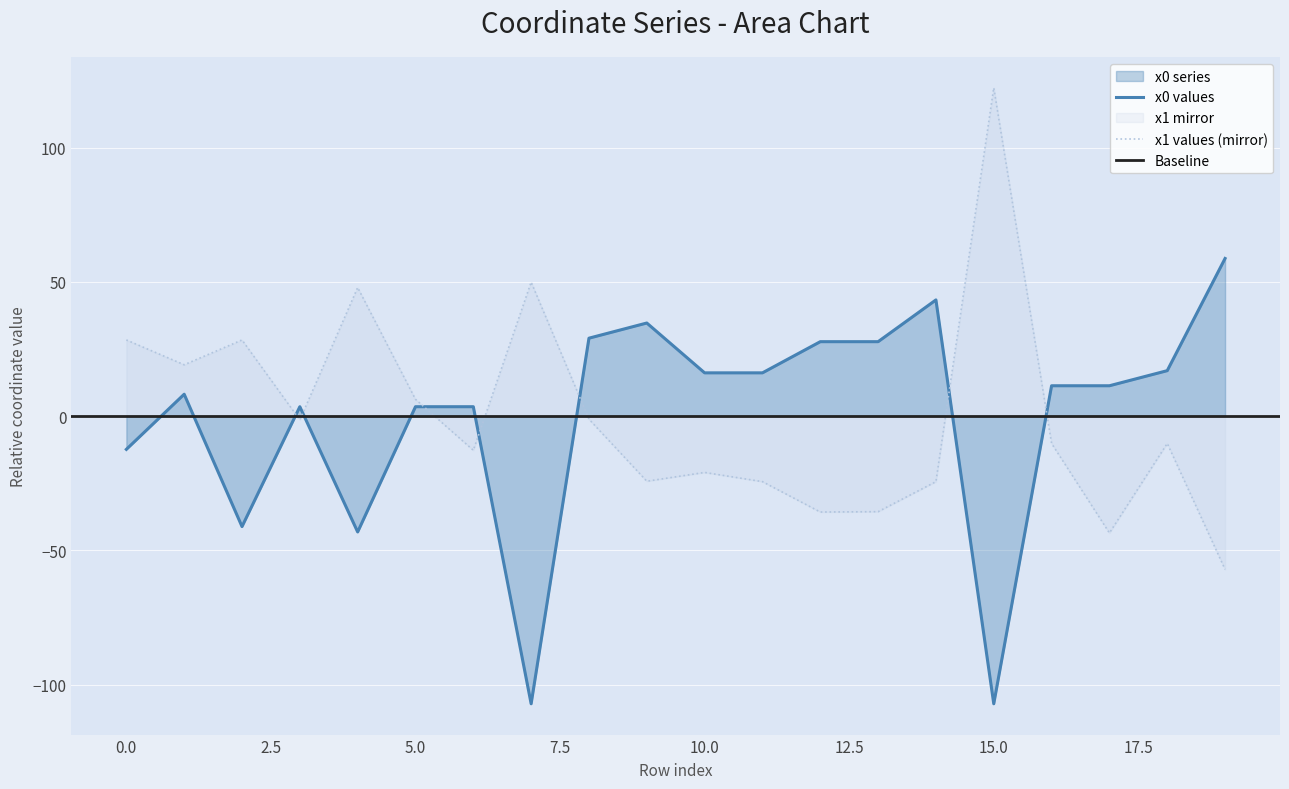

The y1 series shows 6.2 at 5. True or false?

True